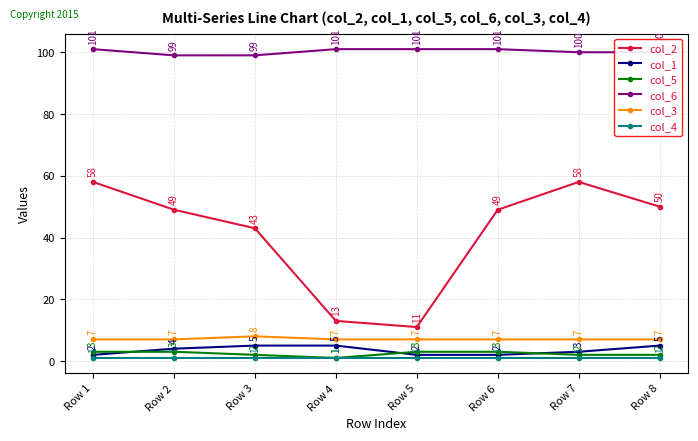

At how many categories does at least one series exceed 11?

8